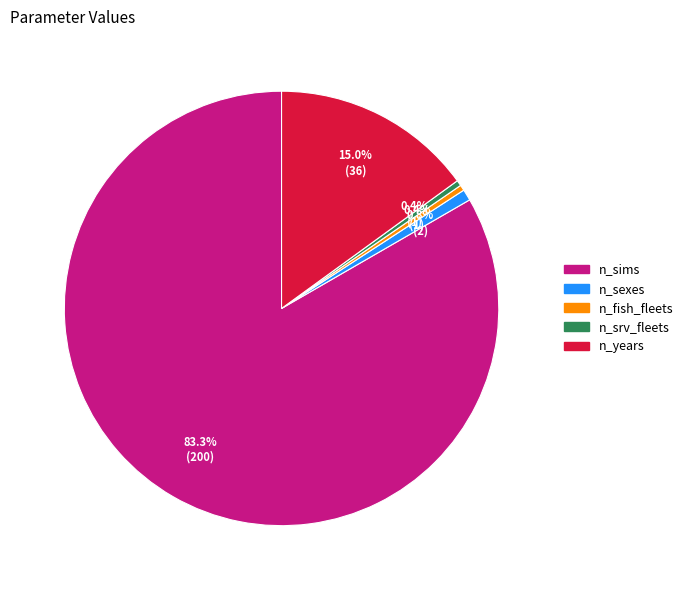

How many segments does this pie chart have?

5